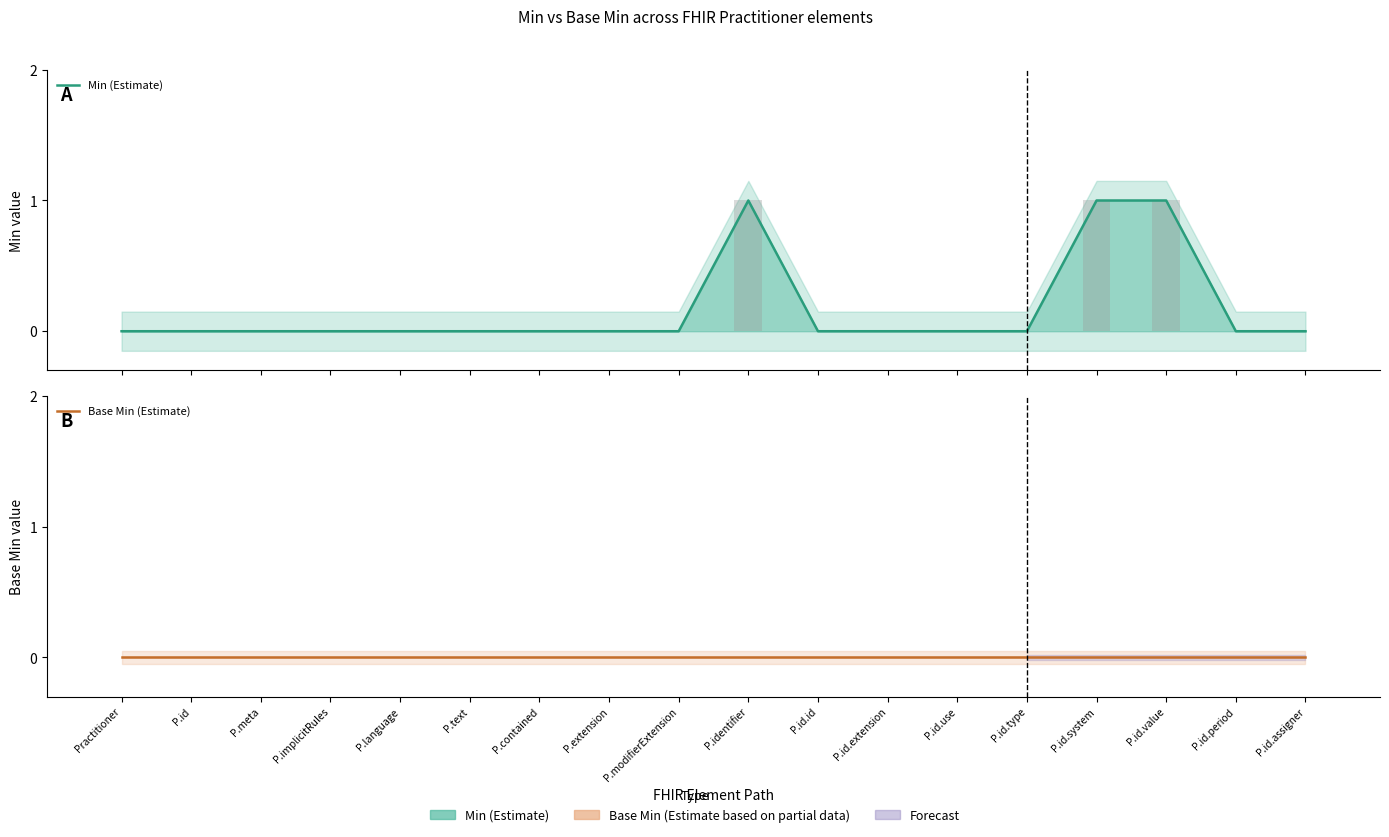

What are all the series names shown in the legend?

Min (Estimate), Base Min (Estimate)